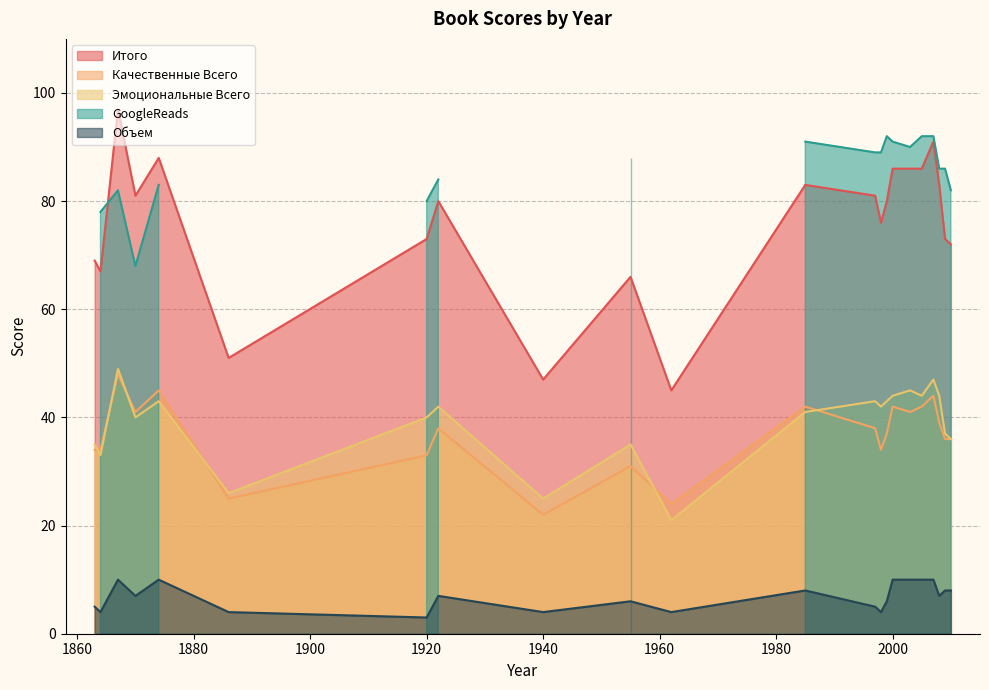

What are all the series names shown in the legend?

Итого, Качественные Всего, Эмоциональные Всего, GoogleReads, Объем